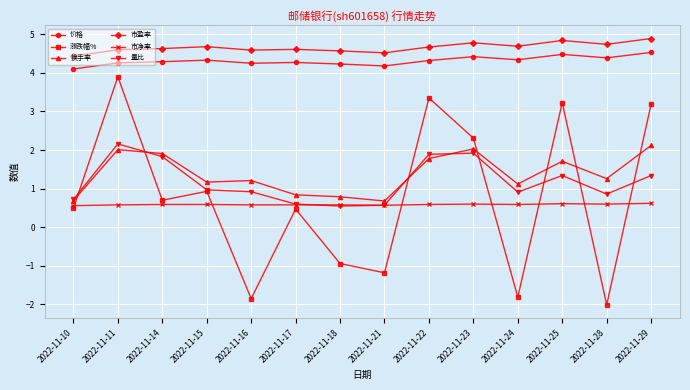

True or false: 换手率 has more than 1 points higher than both neighbors.

True